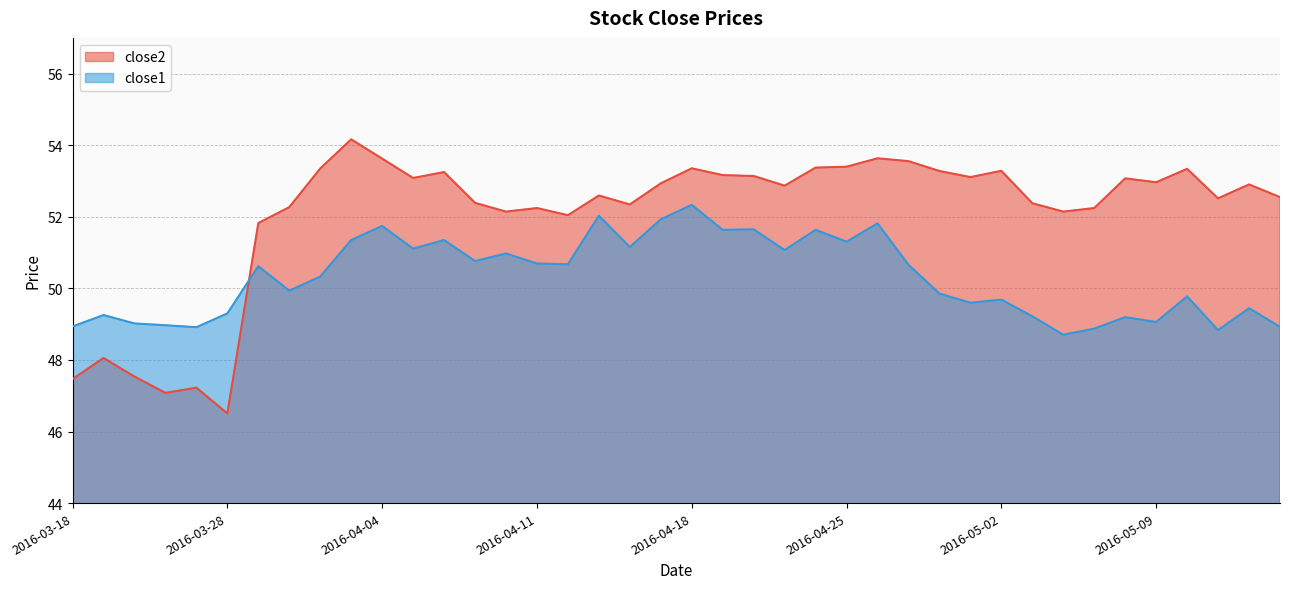

Is the value of close1 at 2016-03-29 greater than the value of close2 at 2016-04-13?

No